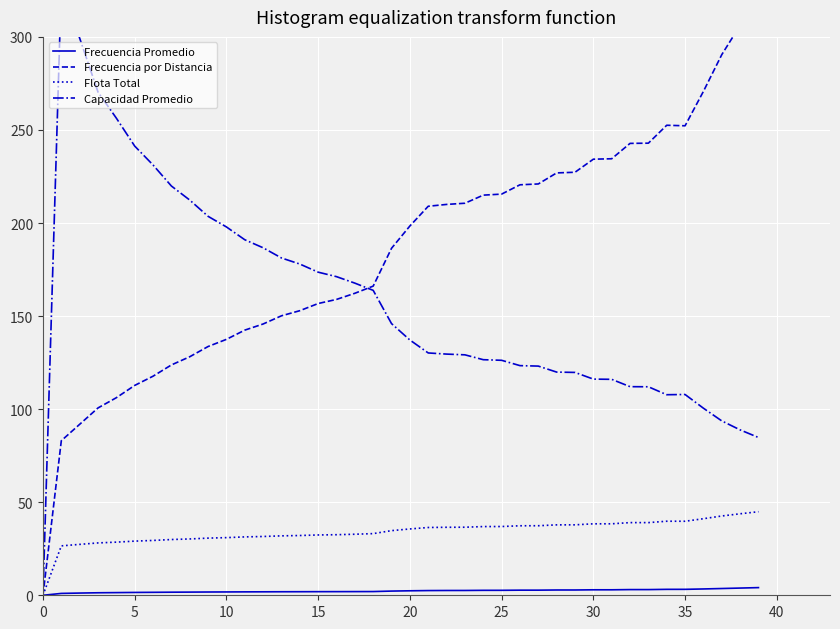

The Frecuencia Promedio series shows 2.7 at 25. True or false?

True